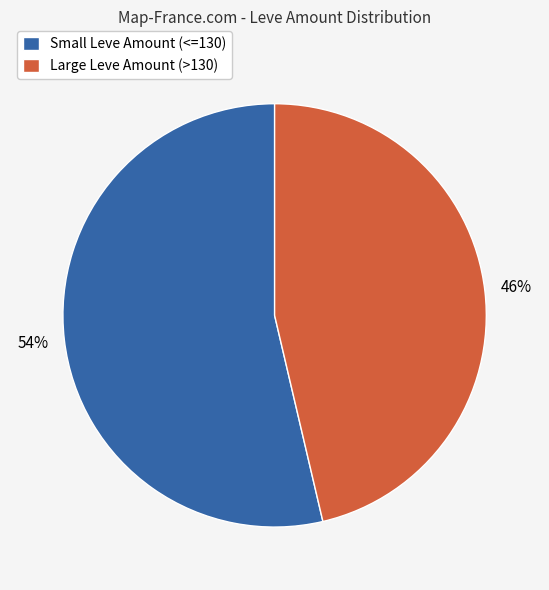

Rank the categories by value from highest to lowest.

Small Leve Amount (<=130), Large Leve Amount (>130)